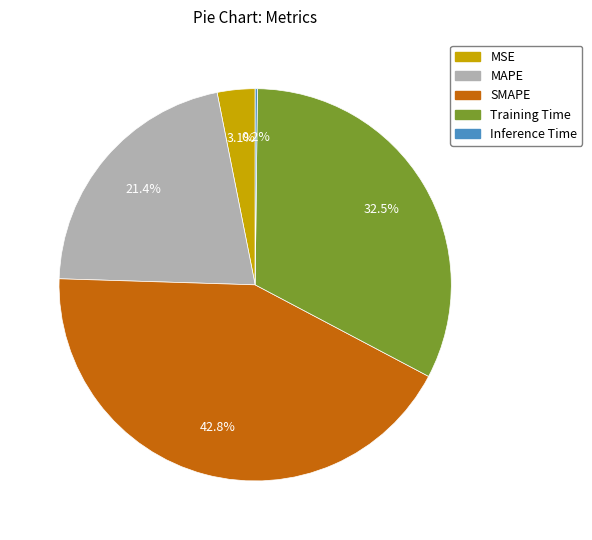

What is the largest slice in the pie chart?

SMAPE